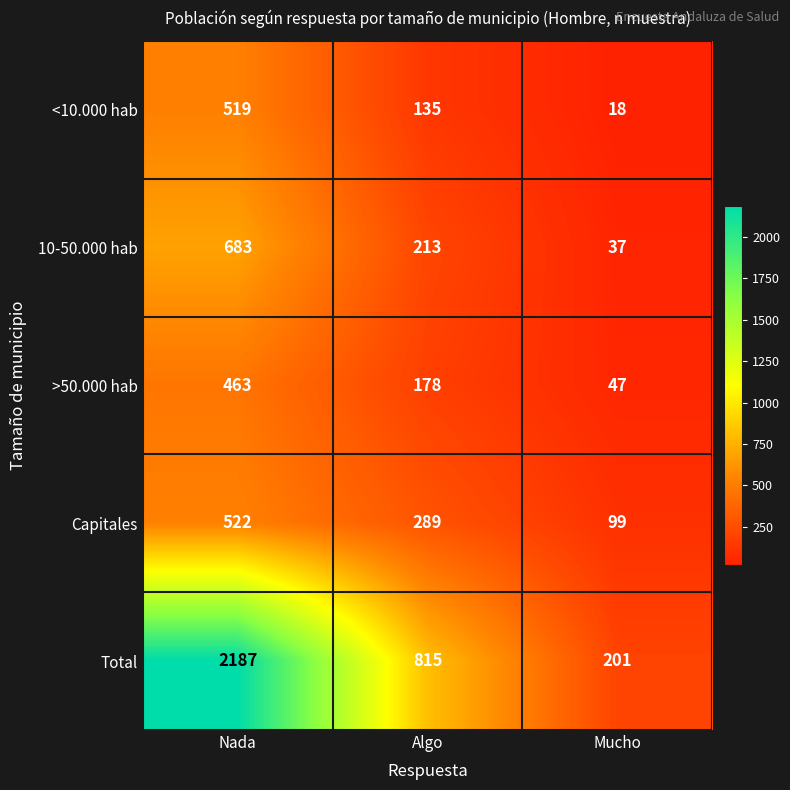

What is the maximum value shown in the chart?

2187